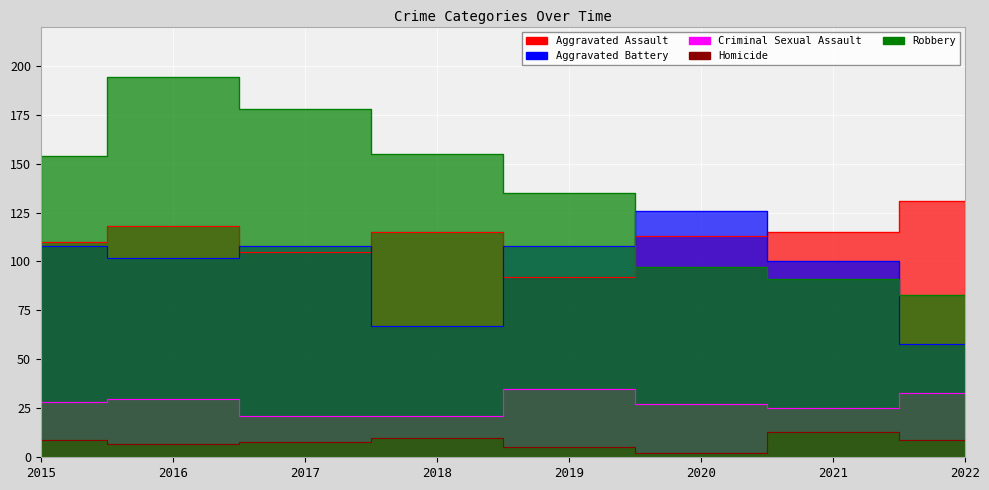

The Homicide series shows 13 at 2021. True or false?

True